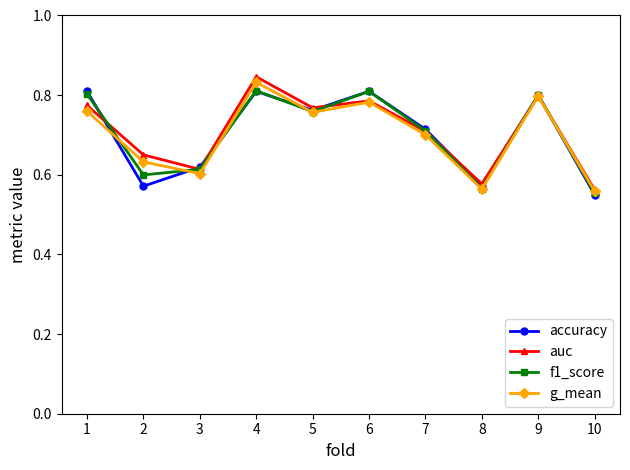

Which series changed the most between 1 and 9?

g_mean